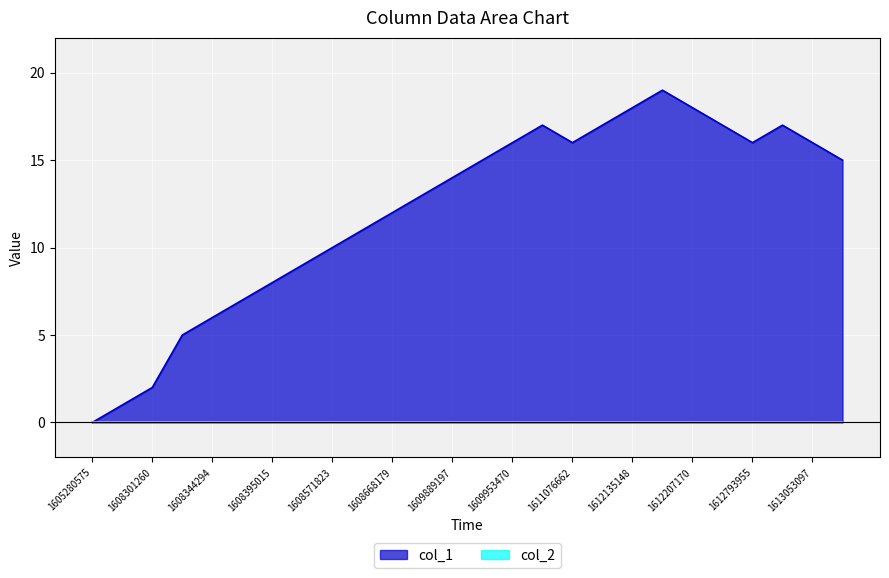

The chart shows a value of 6 at 1608344294. True or false?

True